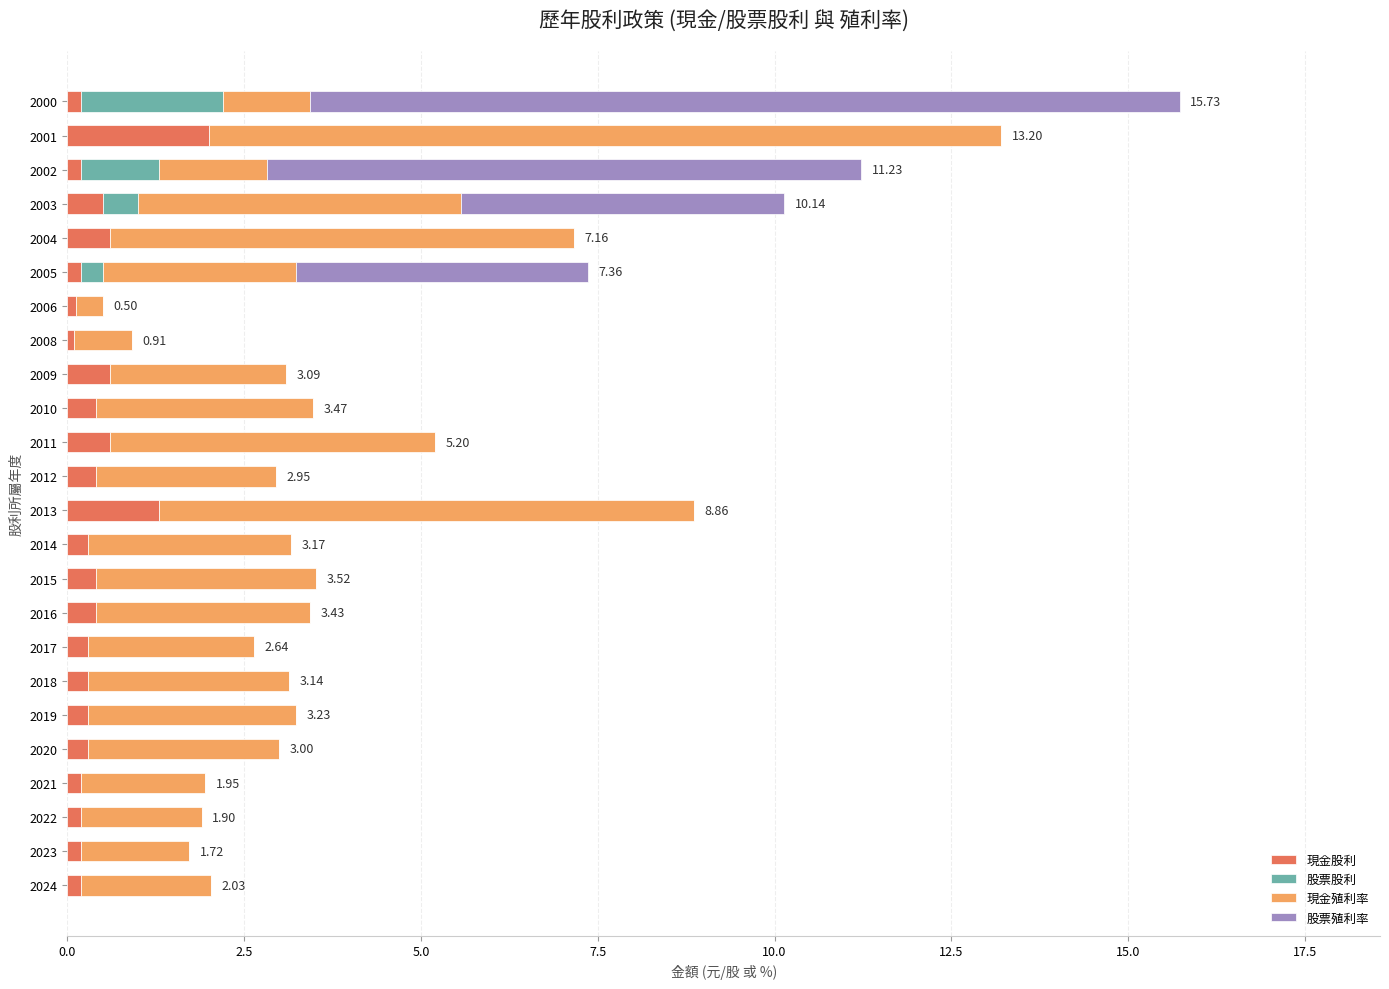

At which category is the sum across all series the highest?

2000